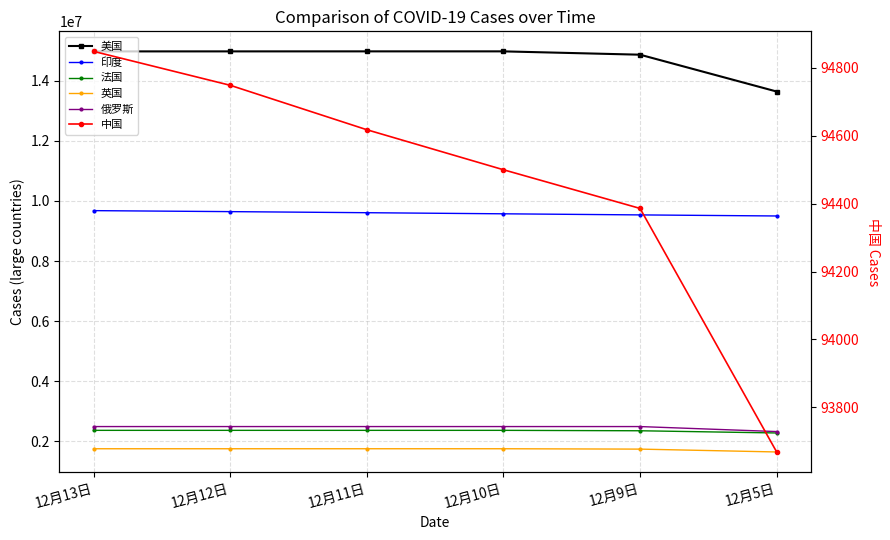

Reading left to right, list all the values displayed in this chart.

美国: 14978106	14978650	14979326	14979366	14868458	13642189
印度: 9677203	9644222	9608211	9571559	9534964	9499413
法国: 2362871	2362871	2362871	2362871	2349059	2275429
英国: 1750144	1750223	1750367	1750468	1738142	1643231
俄罗斯: 2488912	2488912	2488912	2488912	2488912	2322056
中国: 94849	94749	94618	94500	94386	93668